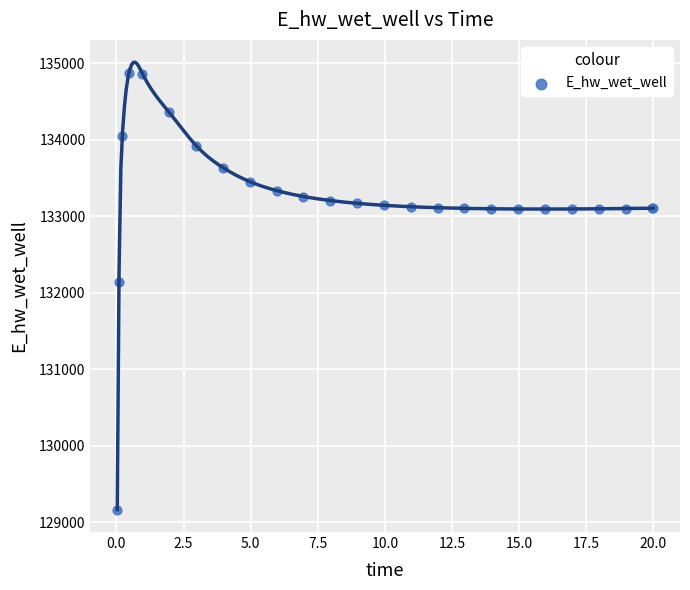

What Y value in the scatter plot is closest to 132021?

132146.0